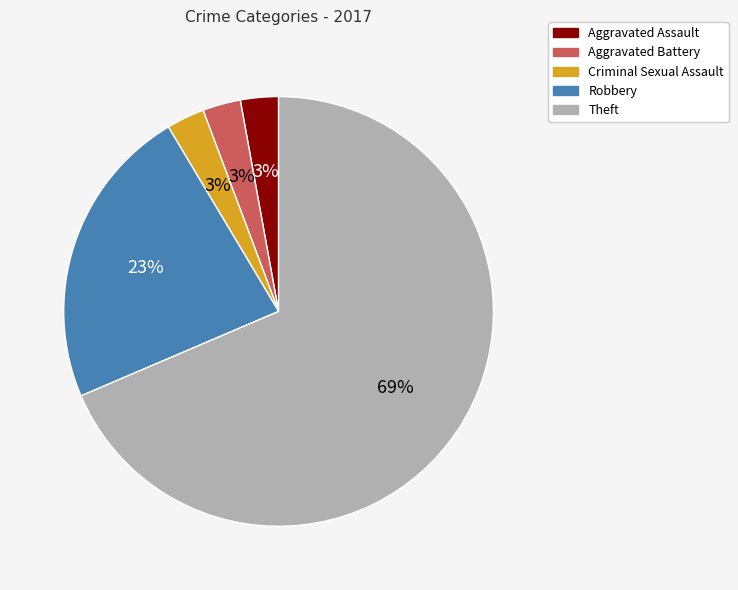

Which slice is the largest?

Theft